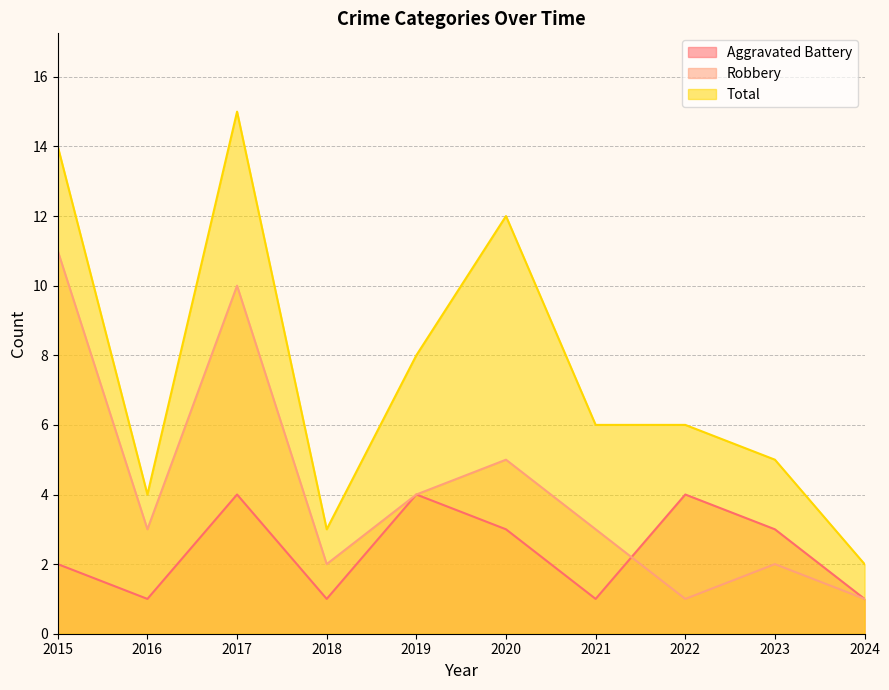

What is the spread (max minus min) of values at 2021?

5